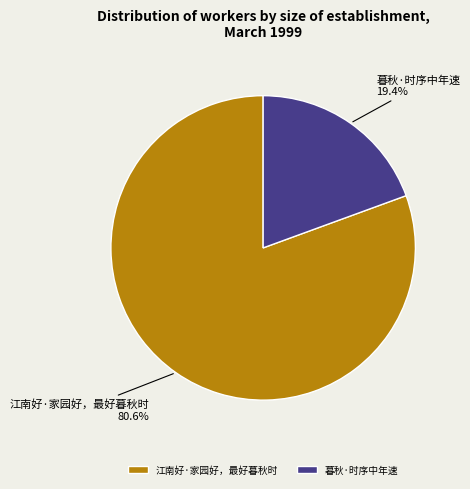

Combined, do 暮秋·时序中年速 and 江南好·家园好，最好暮秋时 account for over 50%?

Yes